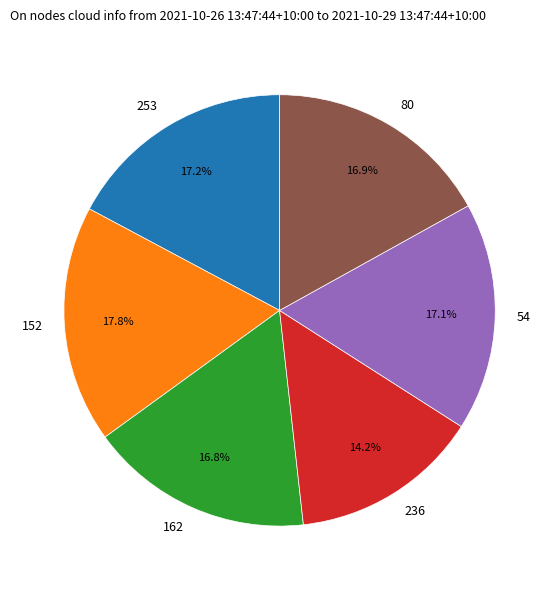

What is the ratio of the value at 152 to the value at 54?

1.0